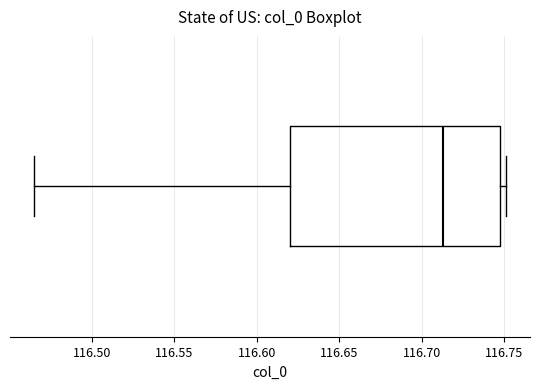

Transcribe this box plot: give where the median line is, the range the box spans, and where the two whiskers end, as read against the x-axis. The values are not printed on the chart, so give them approximately, as read against the axis.

median 116.715, box 116.620 to 116.750, whiskers 116.465 to 116.750 (just right of the box's right edge)